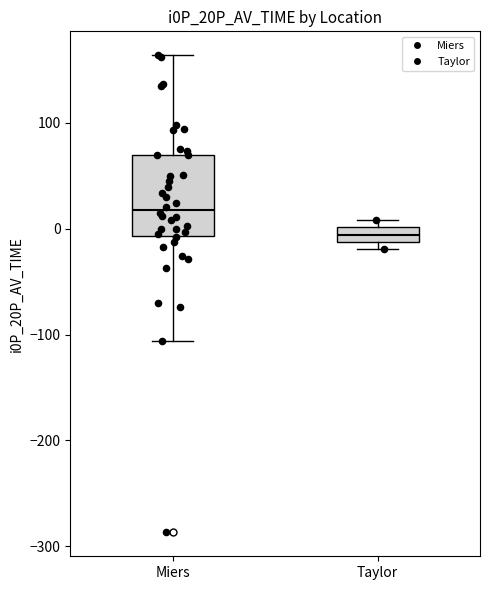

Which box has the highest median line?

Miers